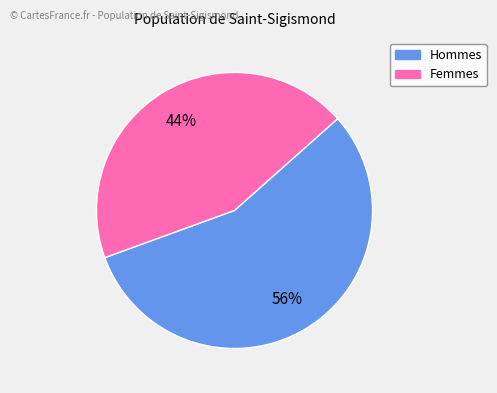

To the nearest percent, what is the average slice percentage?

50%